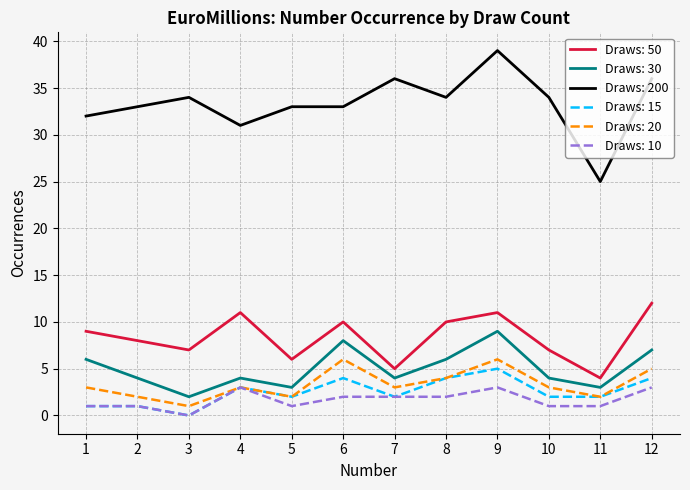

Which category has the highest value across all series?

9